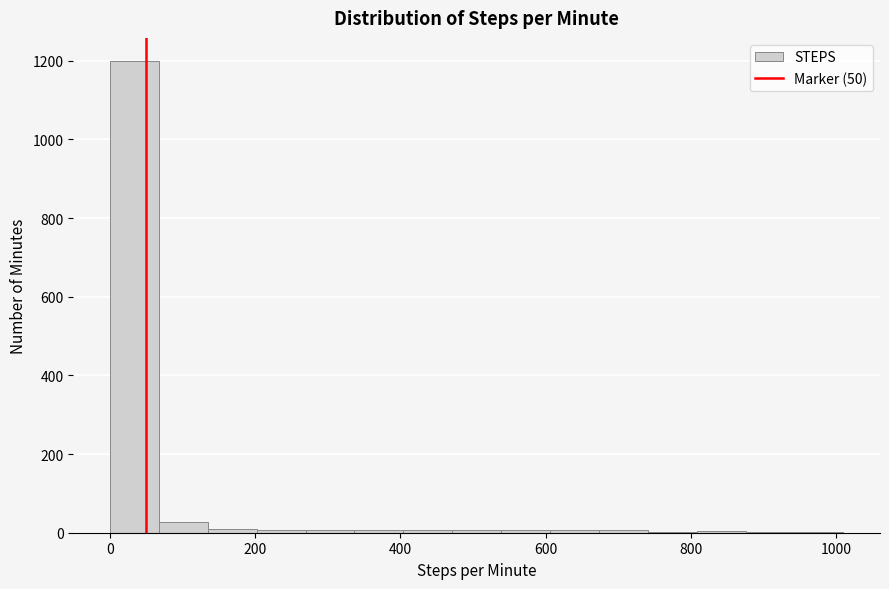

Around what value on the x-axis is the tallest bar? Give the approximate position of its centre, as read against the axis.

40